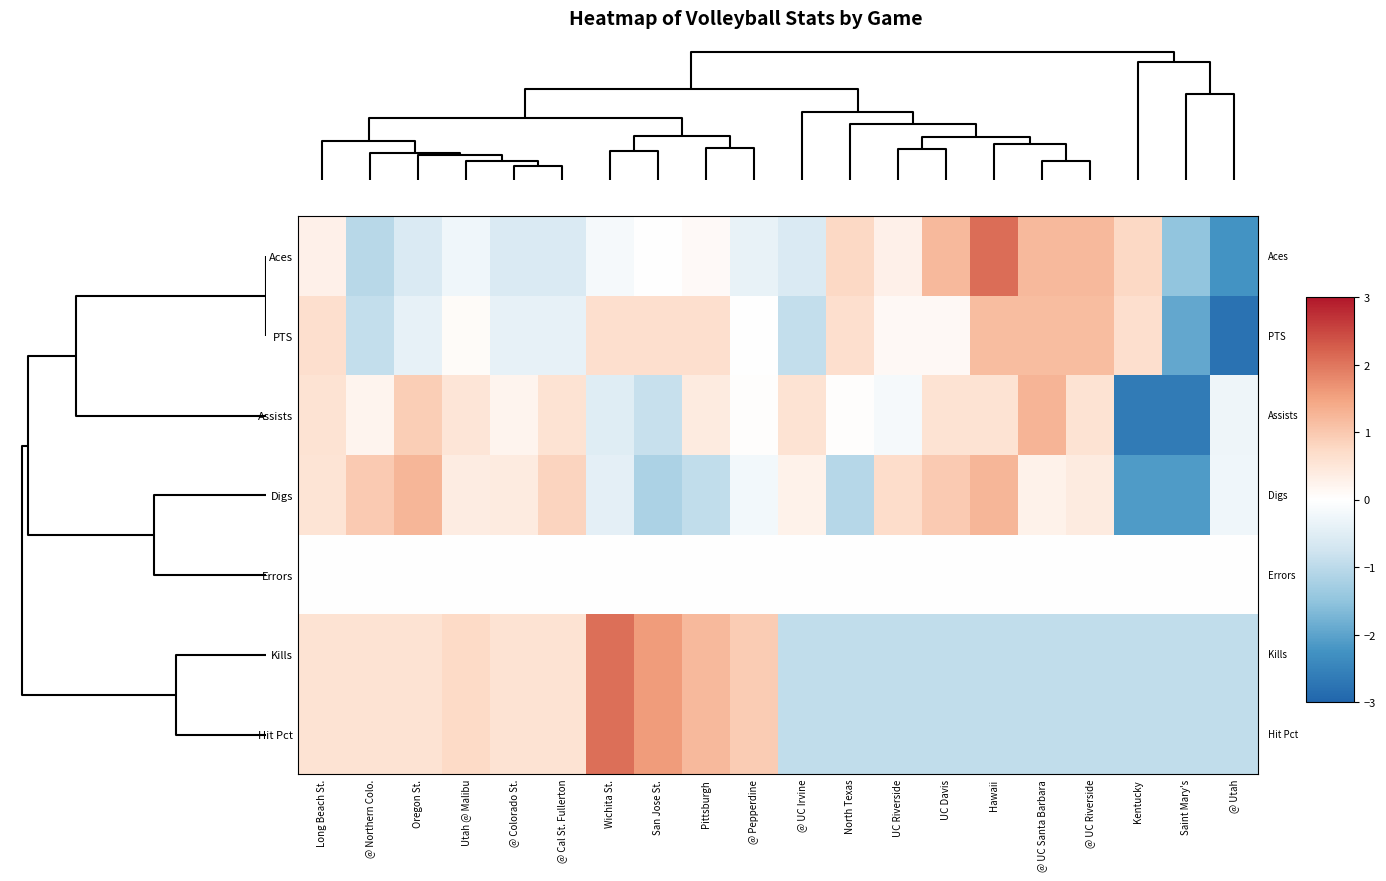

Reading left to right, transcribe all the data shown in this chart.

Aces: Long Beach St.=0.3	@ Northern Colo.=-1.0	Oregon St.=-0.6	Utah @ Malibu=-0.2	@ Colorado St.=-0.6	@ Cal St. Fullerton=-0.6	Wichita St.=-0.1	San Jose St.=0.0	Pittsburgh=0.1	@ Pepperdine=-0.4	@ UC Irvine=-0.6	North Texas=0.8	UC Riverside=0.3	UC Davis=1.2	Hawaii=2.1	@ UC Santa Barbara=1.2	@ UC Riverside=1.2	Kentucky=0.8	Saint Mary's=-1.5	@ Utah=-2.2
PTS: Long Beach St.=0.6	@ Northern Colo.=-0.9	Oregon St.=-0.4	Utah @ Malibu=0.1	@ Colorado St.=-0.4	@ Cal St. Fullerton=-0.4	Wichita St.=0.6	San Jose St.=0.6	Pittsburgh=0.6	@ Pepperdine=0.0	@ UC Irvine=-0.9	North Texas=0.6	UC Riverside=0.1	UC Davis=0.1	Hawaii=1.2	@ UC Santa Barbara=1.2	@ UC Riverside=1.2	Kentucky=0.6	Saint Mary's=-1.9	@ Utah=-2.8
Assists: Long Beach St.=0.6	@ Northern Colo.=0.2	Oregon St.=0.9	Utah @ Malibu=0.5	@ Colorado St.=0.2	@ Cal St. Fullerton=0.6	Wichita St.=-0.5	San Jose St.=-0.9	Pittsburgh=0.4	@ Pepperdine=0.0	@ UC Irvine=0.6	North Texas=0.0	UC Riverside=-0.1	UC Davis=0.6	Hawaii=0.6	@ UC Santa Barbara=1.3	@ UC Riverside=0.6	Kentucky=-2.6	Saint Mary's=-2.6	@ Utah=-0.3
Digs: Long Beach St.=0.6	@ Northern Colo.=1.0	Oregon St.=1.3	Utah @ Malibu=0.4	@ Colorado St.=0.4	@ Cal St. Fullerton=0.8	Wichita St.=-0.4	San Jose St.=-1.2	Pittsburgh=-0.9	@ Pepperdine=-0.2	@ UC Irvine=0.3	North Texas=-1.1	UC Riverside=0.7	UC Davis=1.0	Hawaii=1.3	@ UC Santa Barbara=0.3	@ UC Riverside=0.4	Kentucky=-2.1	Saint Mary's=-2.1	@ Utah=-0.2
Errors: Long Beach St.=0.0	@ Northern Colo.=0.0	Oregon St.=0.0	Utah @ Malibu=0.0	@ Colorado St.=0.0	@ Cal St. Fullerton=0.0	Wichita St.=0.0	San Jose St.=0.0	Pittsburgh=0.0	@ Pepperdine=0.0	@ UC Irvine=0.0	North Texas=0.0	UC Riverside=0.0	UC Davis=0.0	Hawaii=0.0	@ UC Santa Barbara=0.0	@ UC Riverside=0.0	Kentucky=0.0	Saint Mary's=0.0	@ Utah=0.0
Kills: Long Beach St.=0.6	@ Northern Colo.=0.6	Oregon St.=0.6	Utah @ Malibu=0.7	@ Colorado St.=0.6	@ Cal St. Fullerton=0.6	Wichita St.=2.1	San Jose St.=1.6	Pittsburgh=1.2	@ Pepperdine=0.9	@ UC Irvine=-0.9	North Texas=-0.9	UC Riverside=-0.9	UC Davis=-0.9	Hawaii=-0.9	@ UC Santa Barbara=-0.9	@ UC Riverside=-0.9	Kentucky=-0.9	Saint Mary's=-0.9	@ Utah=-0.9
Hit Pct: Long Beach St.=0.6	@ Northern Colo.=0.6	Oregon St.=0.6	Utah @ Malibu=0.7	@ Colorado St.=0.6	@ Cal St. Fullerton=0.6	Wichita St.=2.1	San Jose St.=1.6	Pittsburgh=1.2	@ Pepperdine=0.9	@ UC Irvine=-0.9	North Texas=-0.9	UC Riverside=-0.9	UC Davis=-0.9	Hawaii=-0.9	@ UC Santa Barbara=-0.9	@ UC Riverside=-0.9	Kentucky=-0.9	Saint Mary's=-0.9	@ Utah=-0.9